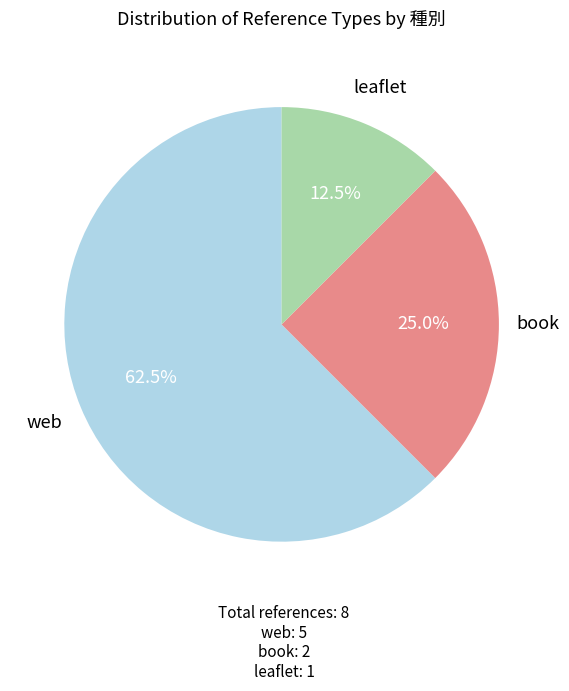

Does any single category account for the majority?

Yes